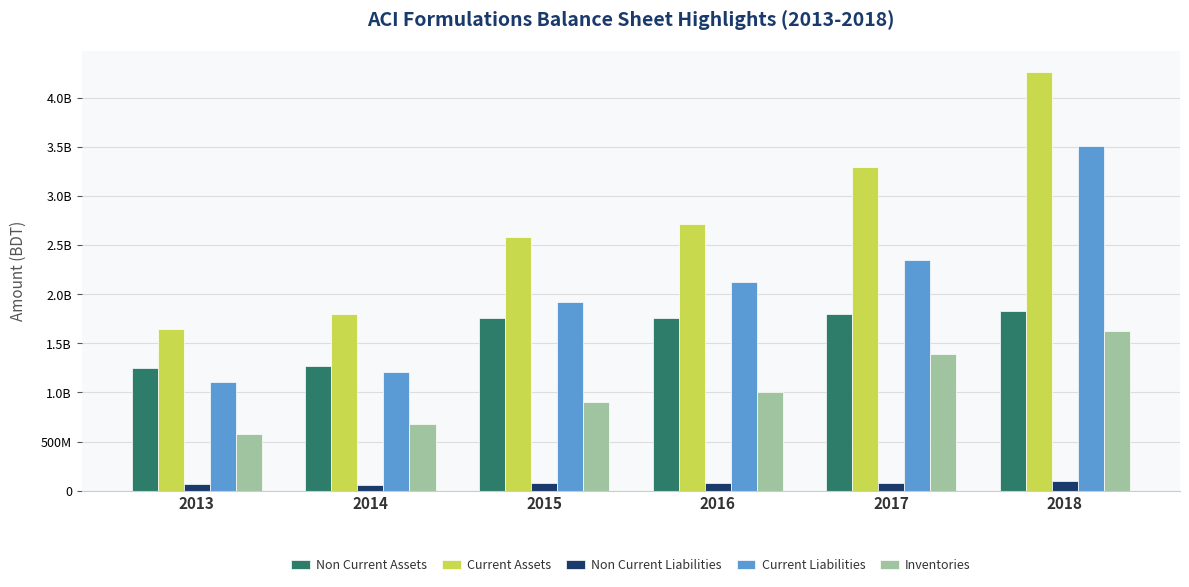

What is the value of the Non Current Assets bar at the 2nd from the left?

1269819151